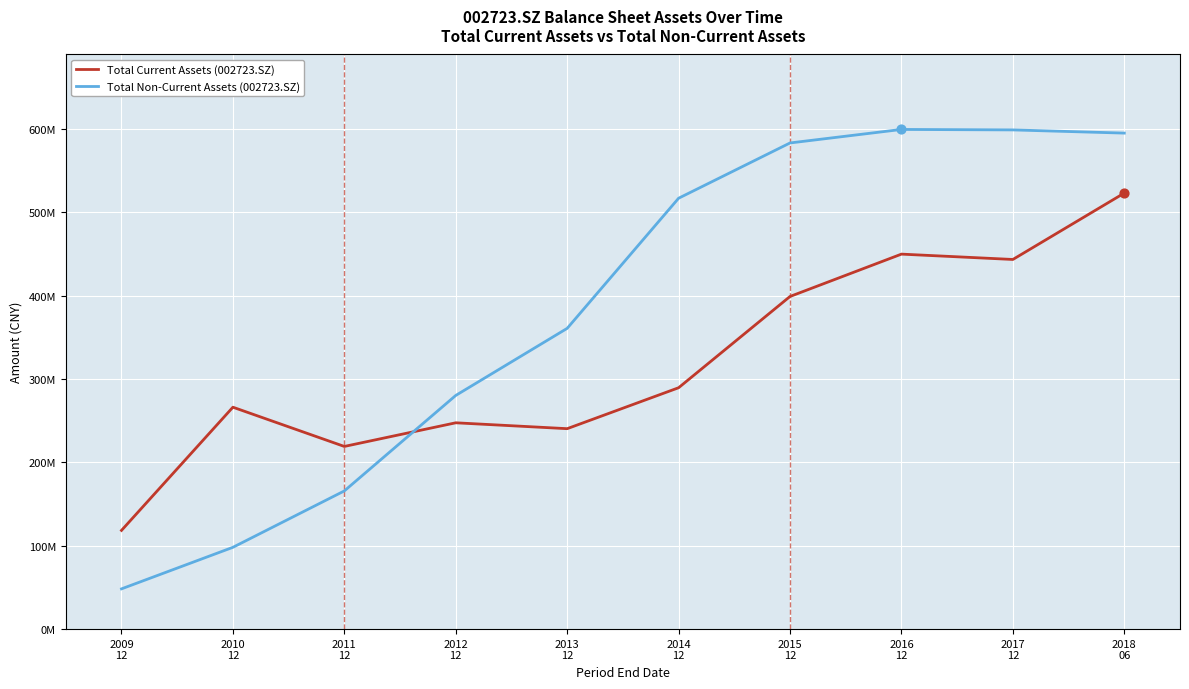

At which category is the sum across all series the highest?

2018
06